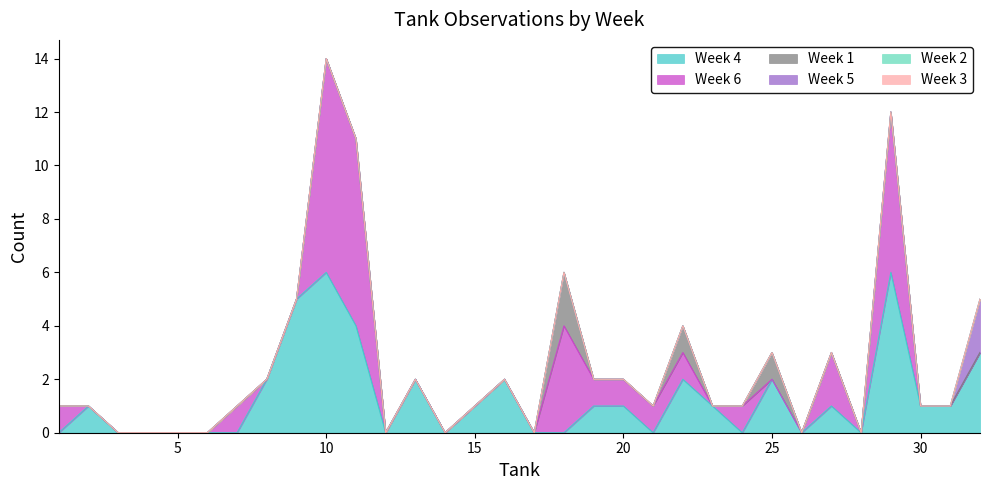

Which series has the widest spread of values?

Week 6